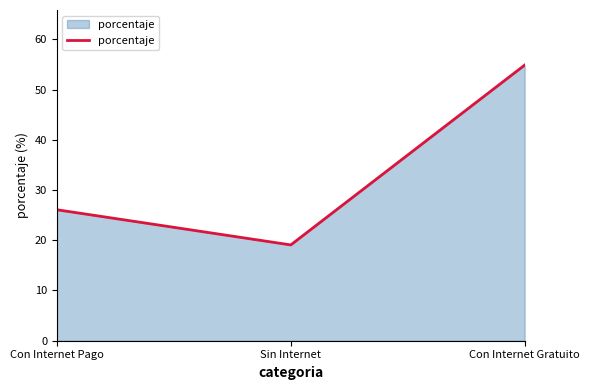

Does the chart have visible grid lines?

No